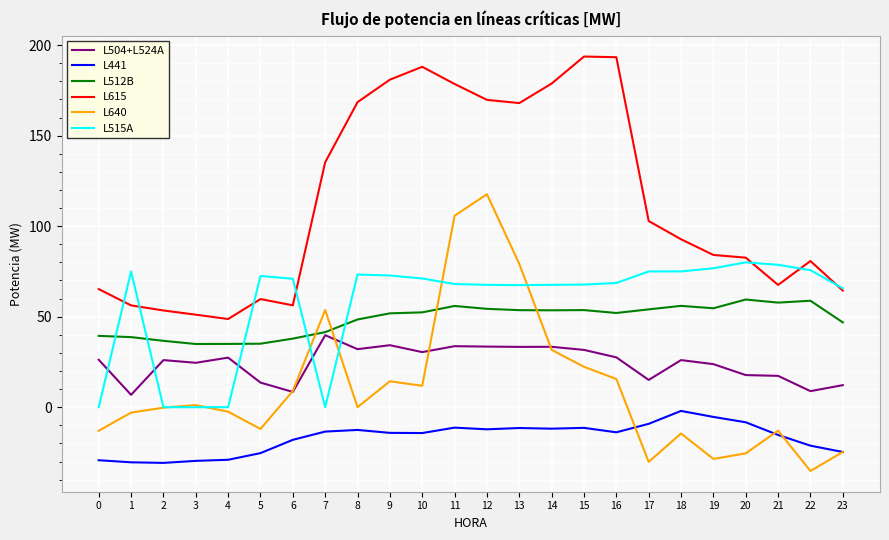

True or false: L441 and L504+L524A cross at least once.

False